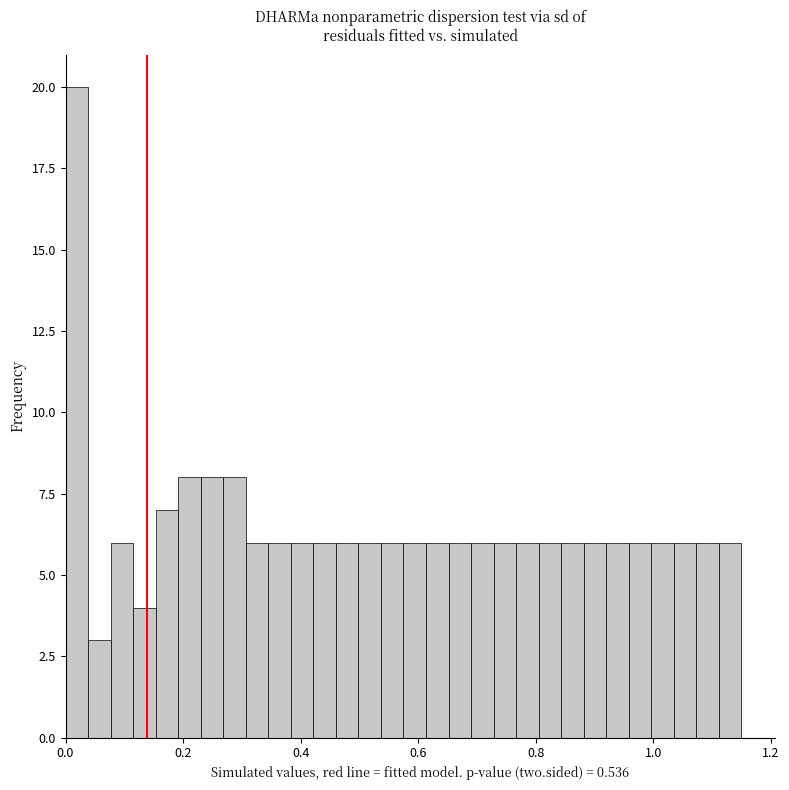

Around what value on the x-axis is the tallest bar? Give the approximate position of its centre, as read against the axis.

0.02